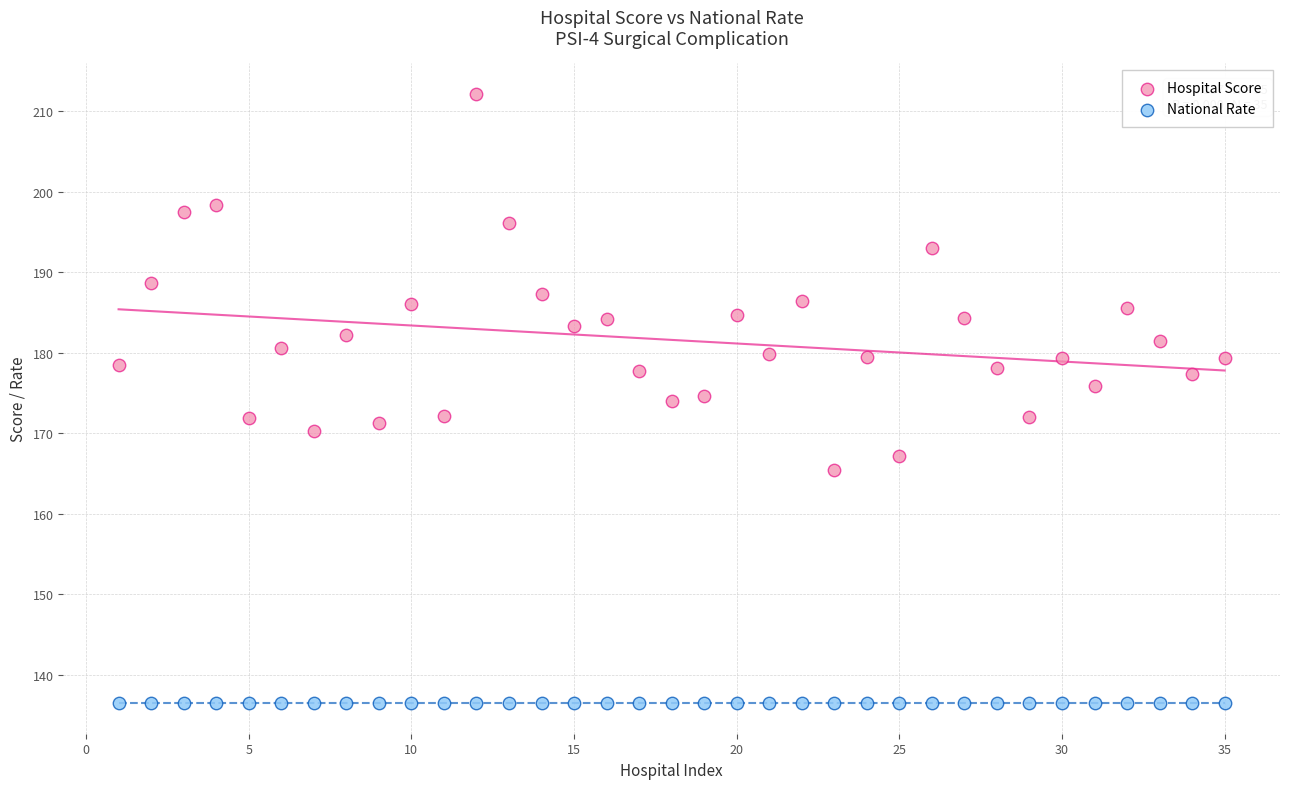

Which series reaches the maximum Y coordinate?

Hospital Score